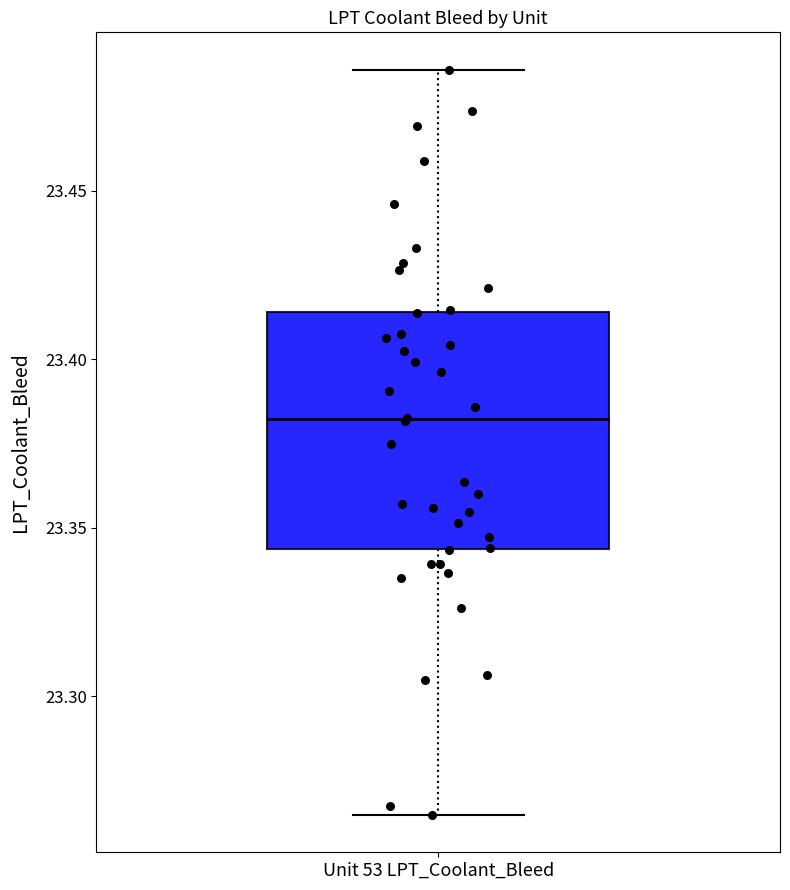

Transcribe this box plot: give where the median line is, the range the box spans, and where the two whiskers end, as read against the y-axis. The values are not printed on the chart, so give them approximately, as read against the axis.

median 23.380, box 23.345 to 23.415, whiskers 23.265 to 23.485